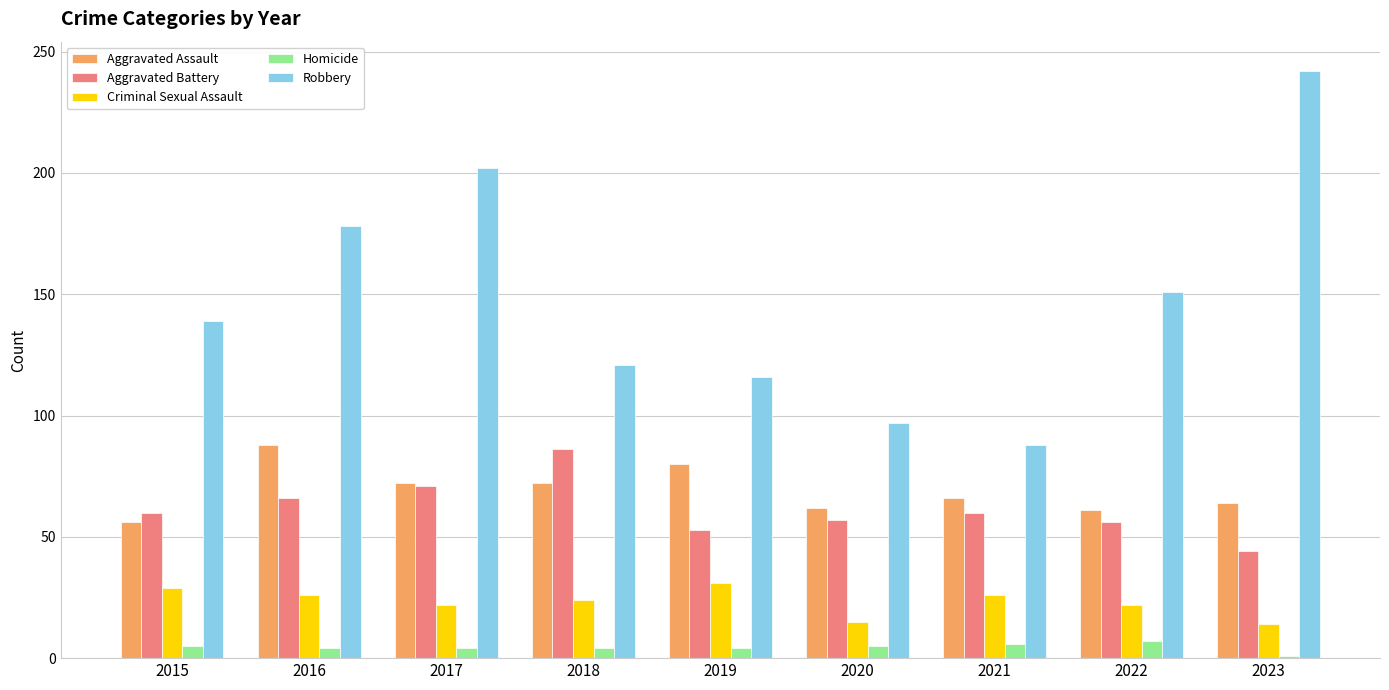

Is the value of Criminal Sexual Assault at 2020 greater than the value of Aggravated Assault at 2023?

No